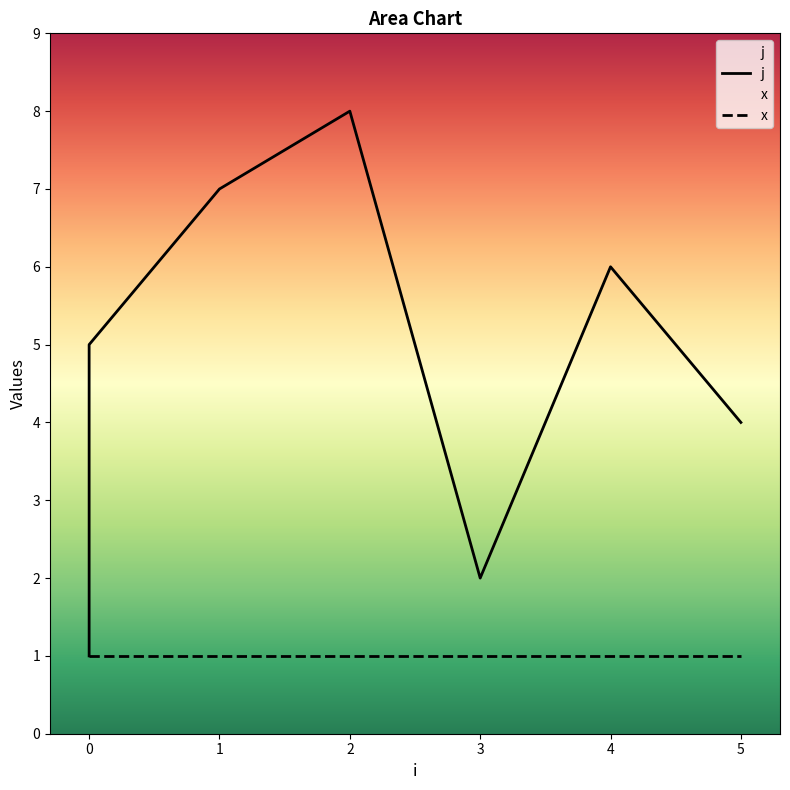

Does the chart display data point markers on the line(s)?

No